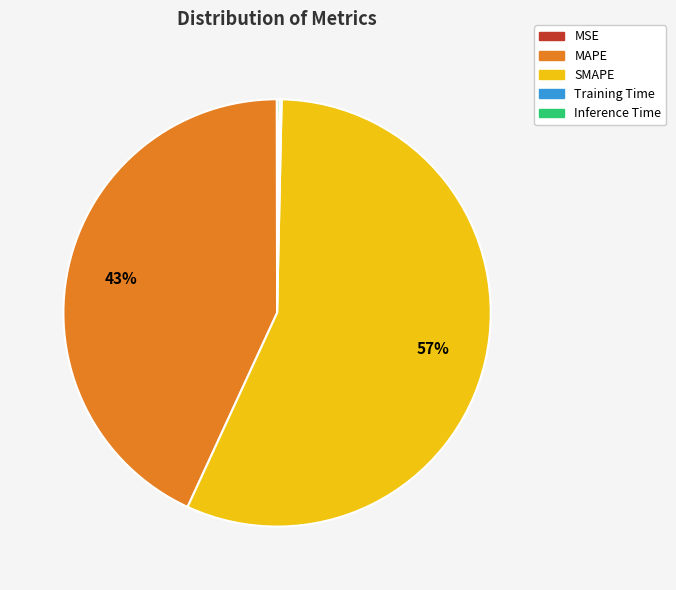

To the nearest percent, what portion does SMAPE represent?

57%